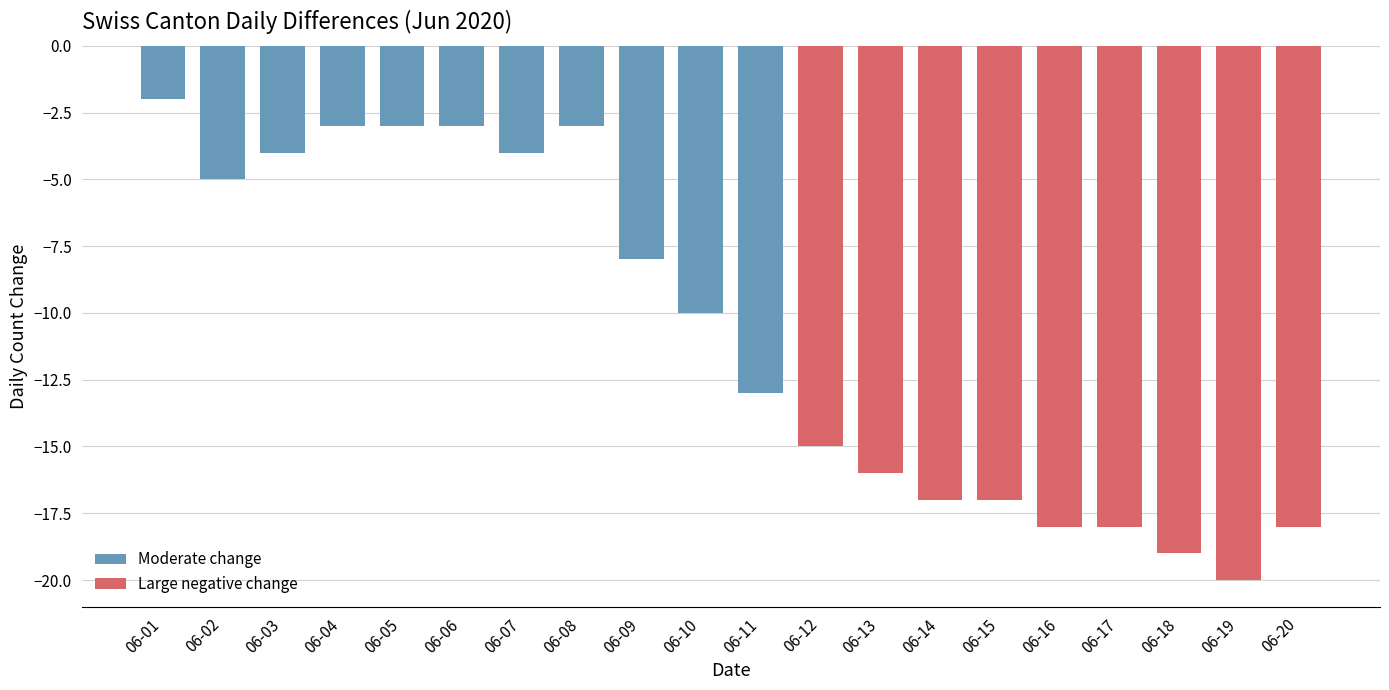

What is the change in value from 06-09 to 06-20?

-10